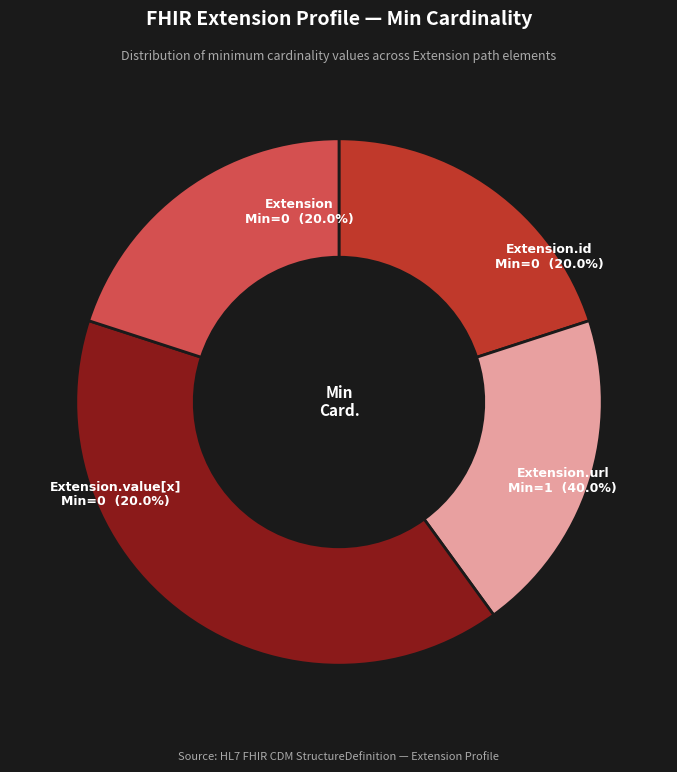

What is the majority slice?

Extension.url